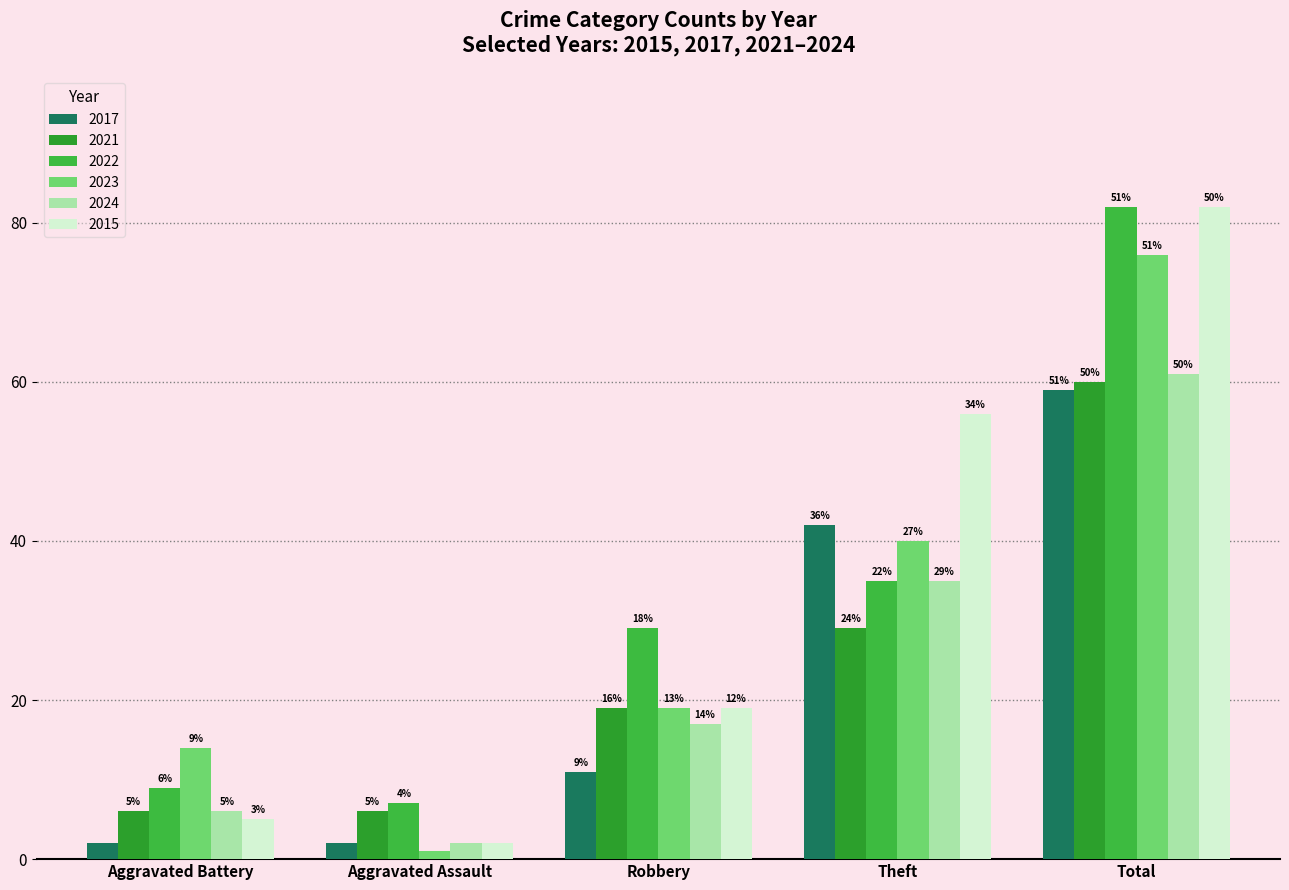

What is the minimum value shown in the chart?

1